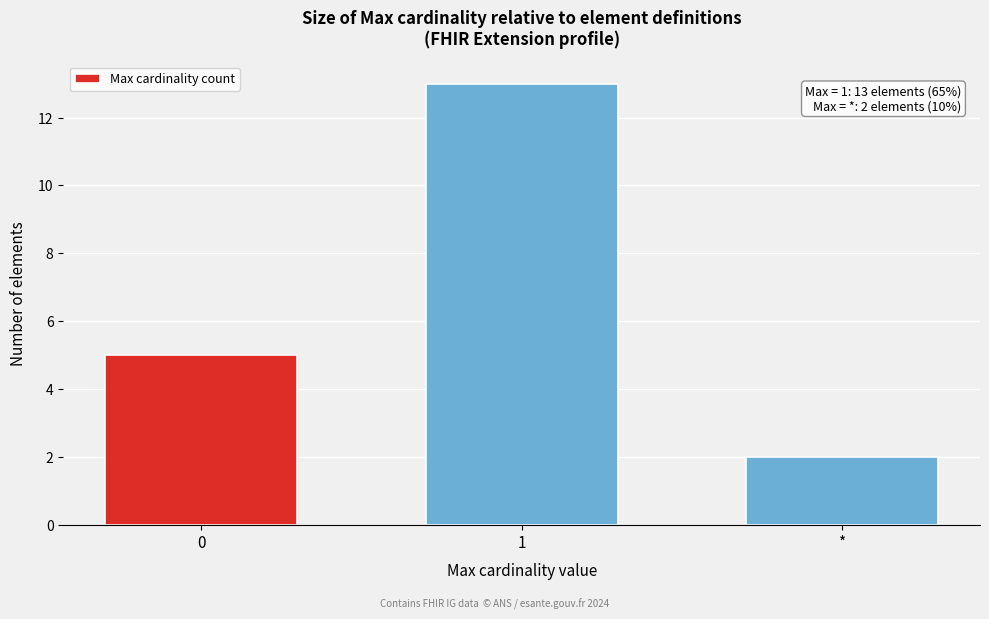

Reading left to right, list all the values displayed in this chart.

5	13	2